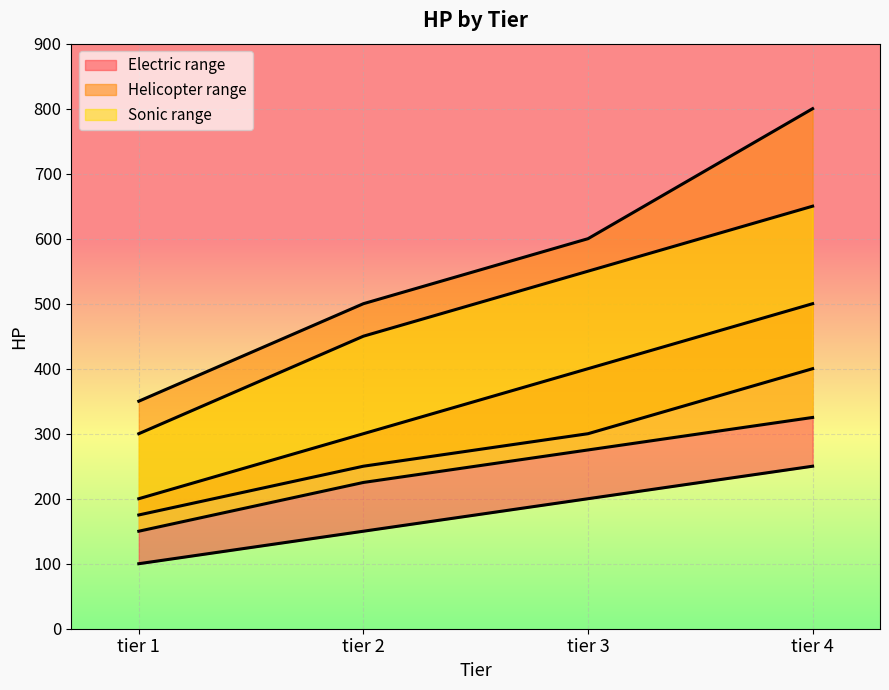

Which series has the widest spread of values?

Helicopter max